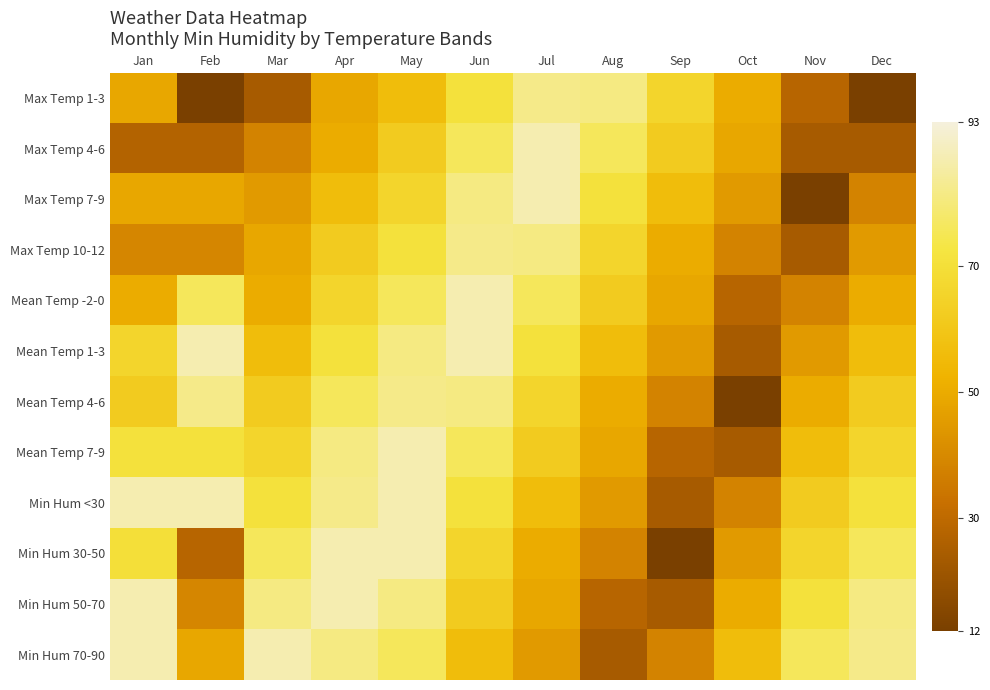

Reading left to right, extract all data points from this chart.

Max Temp 1-3: Jan=49	Feb=12	Mar=24	Apr=49	May=56	Jun=71	Jul=82	Aug=81	Sep=66	Oct=50	Nov=28	Dec=12
Max Temp 4-6: Jan=27	Feb=27	Mar=38	Apr=50	May=62	Jun=76	Jul=87	Aug=76	Sep=62	Oct=49	Nov=24	Dec=24
Max Temp 7-9: Jan=49	Feb=49	Mar=45	Apr=56	May=66	Jun=81	Jul=87	Aug=71	Sep=56	Oct=45	Nov=12	Dec=38
Max Temp 10-12: Jan=39	Feb=39	Mar=49	Apr=62	May=71	Jun=82	Jul=81	Aug=66	Sep=50	Oct=38	Nov=24	Dec=45
Mean Temp -2-0: Jan=50	Feb=76	Mar=50	Apr=66	May=76	Jun=87	Jul=76	Aug=62	Sep=49	Oct=28	Nov=38	Dec=50
Mean Temp 1-3: Jan=66	Feb=87	Mar=56	Apr=71	May=81	Jun=87	Jul=71	Aug=56	Sep=45	Oct=24	Nov=45	Dec=56
Mean Temp 4-6: Jan=62	Feb=82	Mar=62	Apr=76	May=82	Jun=81	Jul=66	Aug=50	Sep=38	Oct=12	Nov=50	Dec=62
Mean Temp 7-9: Jan=71	Feb=71	Mar=66	Apr=81	May=87	Jun=76	Jul=62	Aug=49	Sep=28	Oct=24	Nov=56	Dec=66
Min Hum <30: Jan=87	Feb=87	Mar=71	Apr=82	May=87	Jun=71	Jul=56	Aug=45	Sep=24	Oct=38	Nov=62	Dec=71
Min Hum 30-50: Jan=70	Feb=28	Mar=76	Apr=87	May=87	Jun=66	Jul=50	Aug=38	Sep=12	Oct=45	Nov=66	Dec=76
Min Hum 50-70: Jan=87	Feb=39	Mar=81	Apr=87	May=81	Jun=62	Jul=49	Aug=28	Sep=24	Oct=50	Nov=71	Dec=81
Min Hum 70-90: Jan=87	Feb=49	Mar=87	Apr=81	May=76	Jun=56	Jul=45	Aug=24	Sep=38	Oct=56	Nov=76	Dec=82